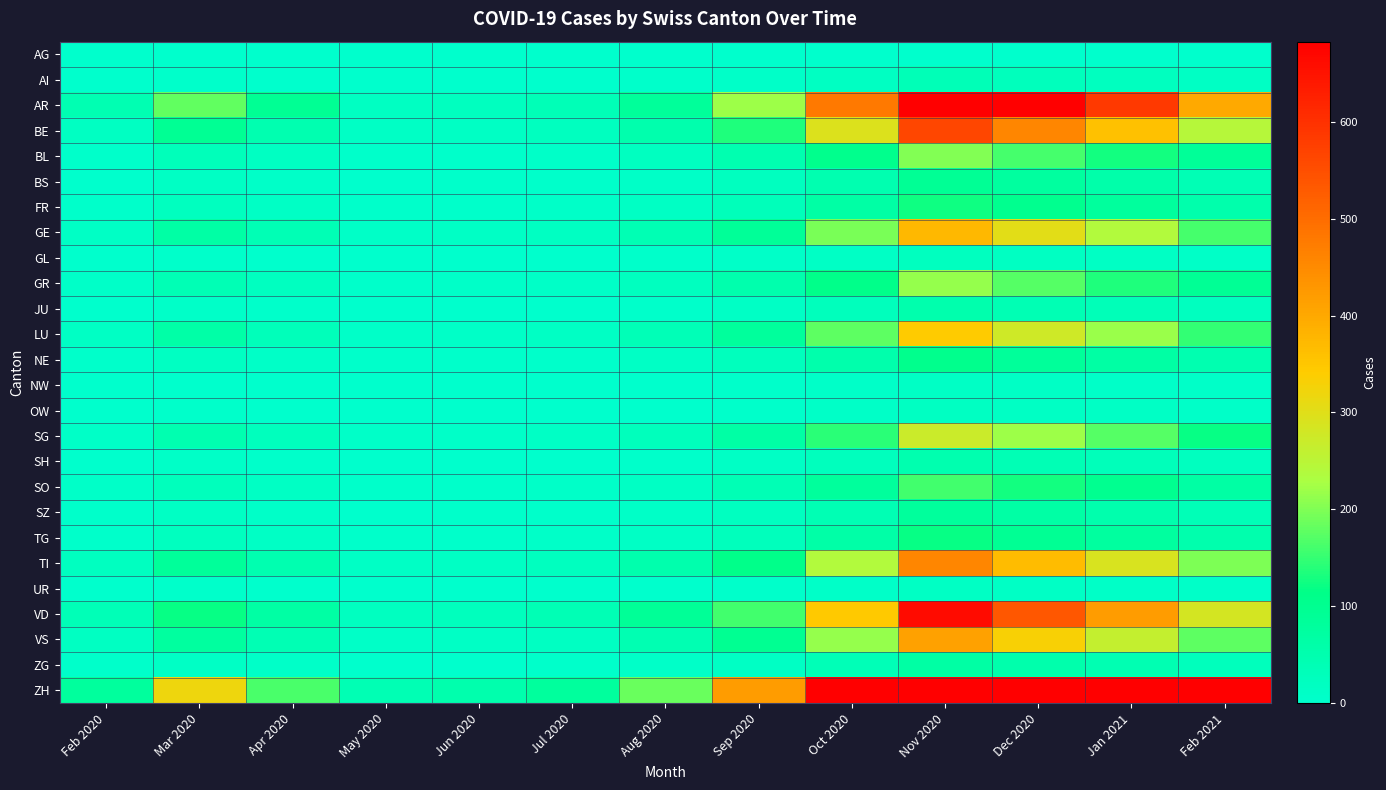

What is the spread (max minus min) of values at Oct 2020?

920